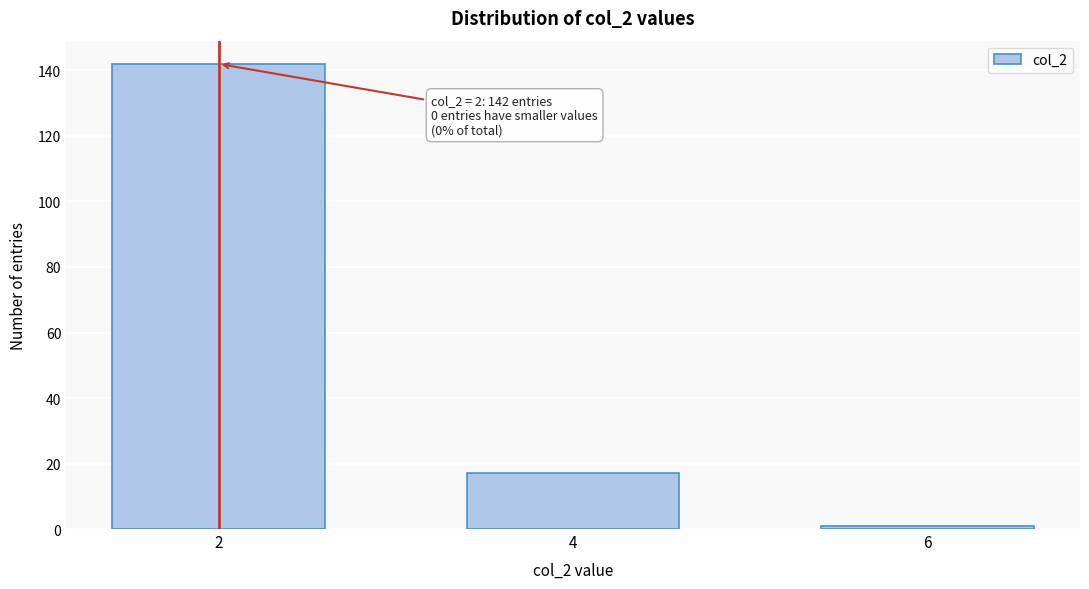

Reading right to left, list all the values displayed in this chart.

1	17	142